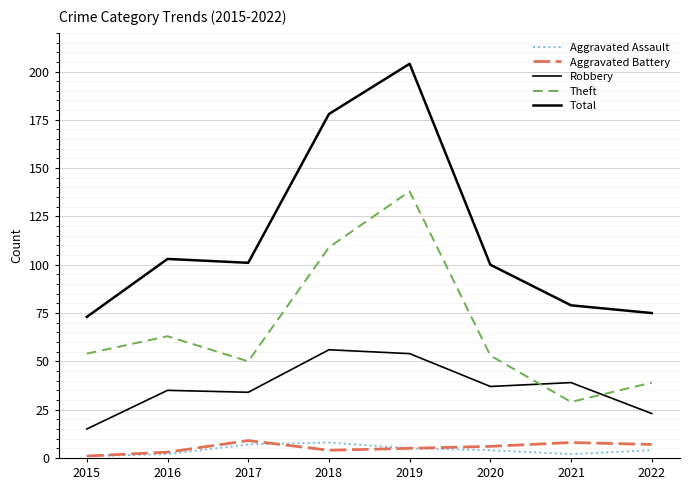

Rank the series at 2017 from lowest to highest value.

Aggravated Assault, Aggravated Battery, Robbery, Theft, Total